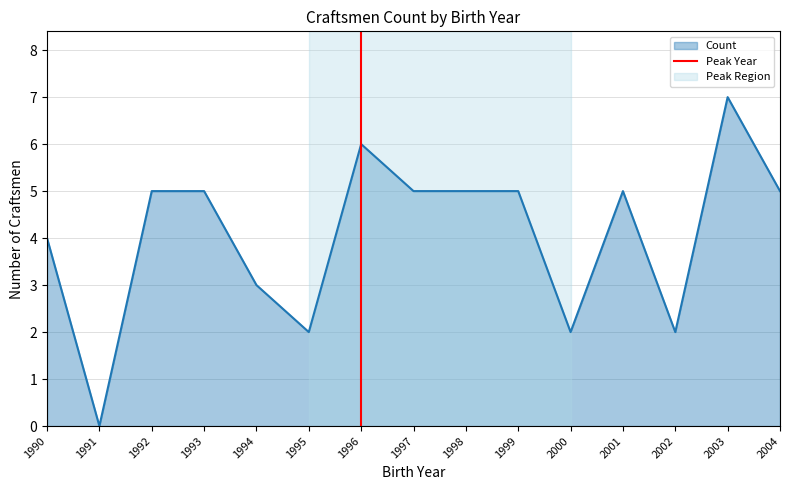

Is it true that Count equals 5 at 1999?

True